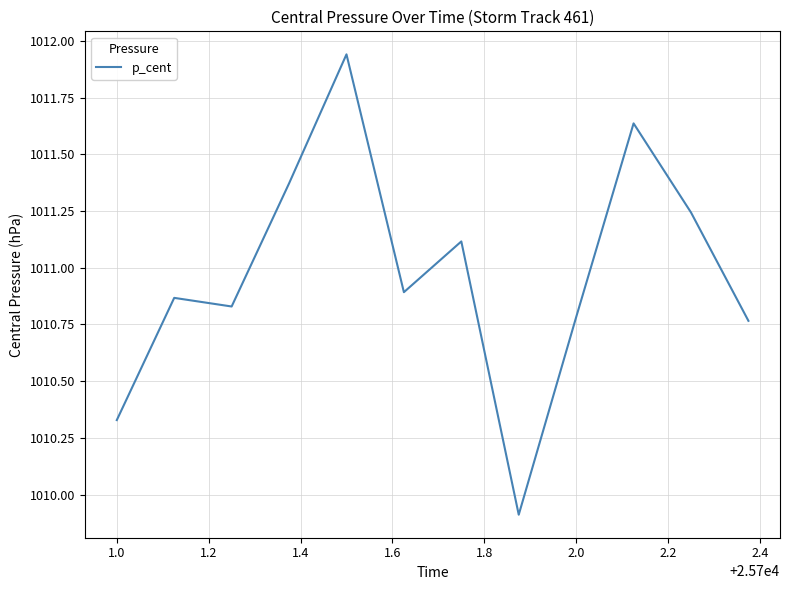

What is the minimum value shown in the chart?

1009.9